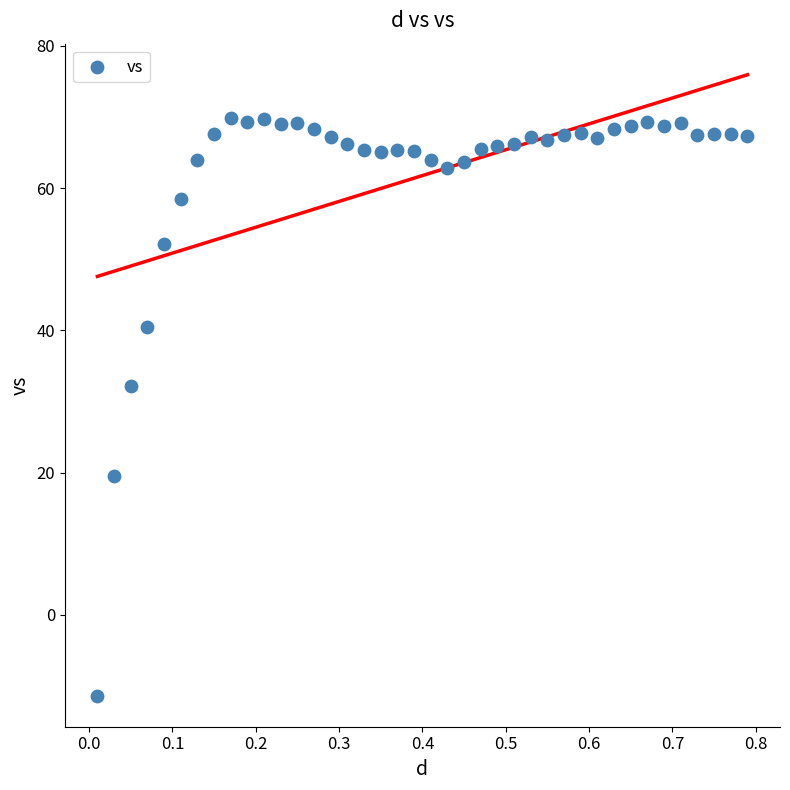

What is the range of X values (max minus min)?

0.8